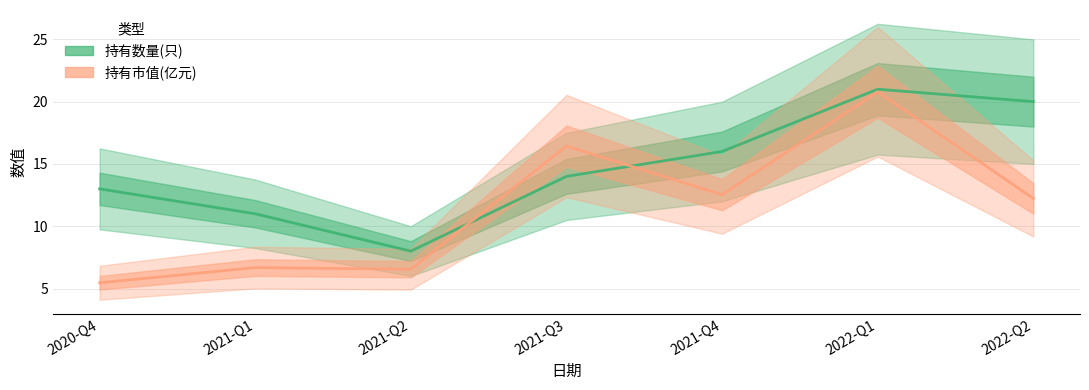

Reading left to right, extract all data points from this chart.

持有数量(只): 2020-Q4=13.0	2021-Q1=11.0	2021-Q2=8.0	2021-Q3=14.0	2021-Q4=16.0	2022-Q1=21.0	2022-Q2=20.0
持有市值(亿元): 2020-Q4=5.5	2021-Q1=6.7	2021-Q2=6.5	2021-Q3=16.4	2021-Q4=12.5	2022-Q1=20.8	2022-Q2=12.2